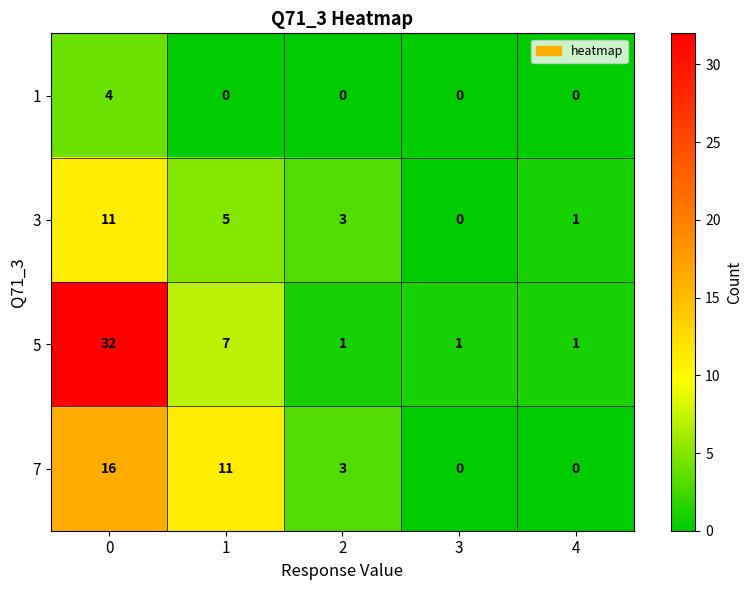

Which series has the largest range (max minus min)?

5